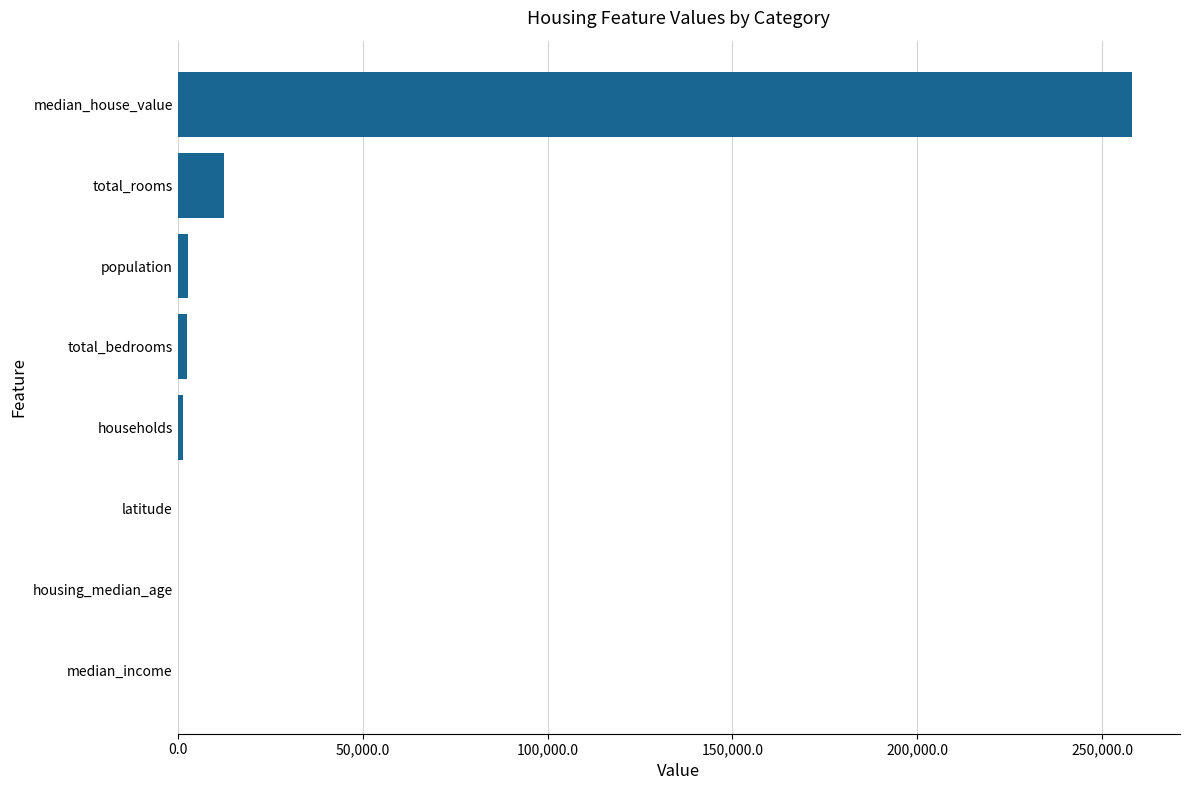

Which has a higher value, median_house_value or median_income?

median_house_value